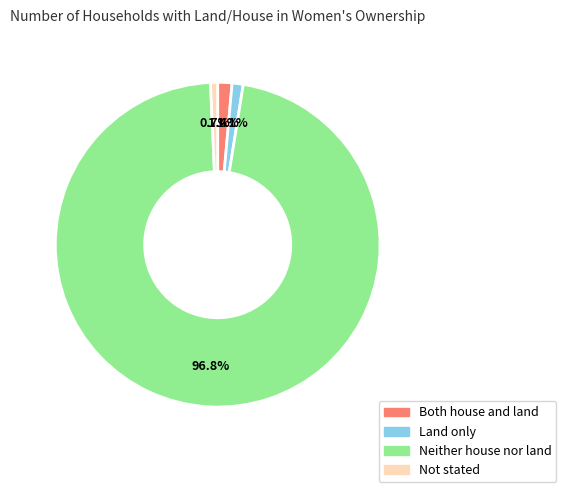

What is the ratio of the value at Land only to the value at Not stated?

1.6